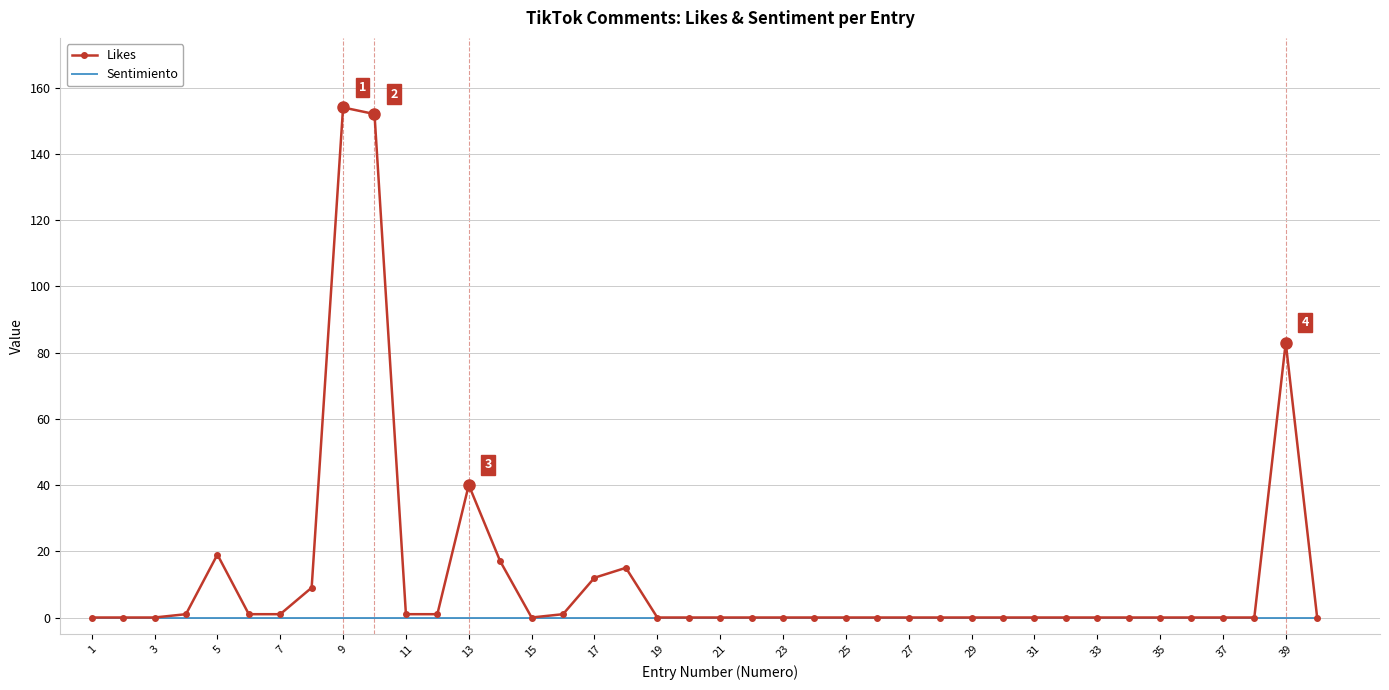

List the series in order of their peak value, lowest first.

Sentimiento, Likes